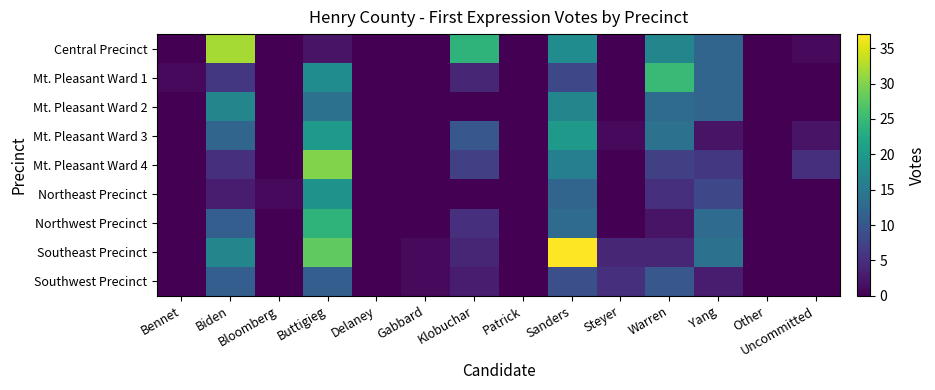

Which series has the widest spread of values?

Southeast Precinct